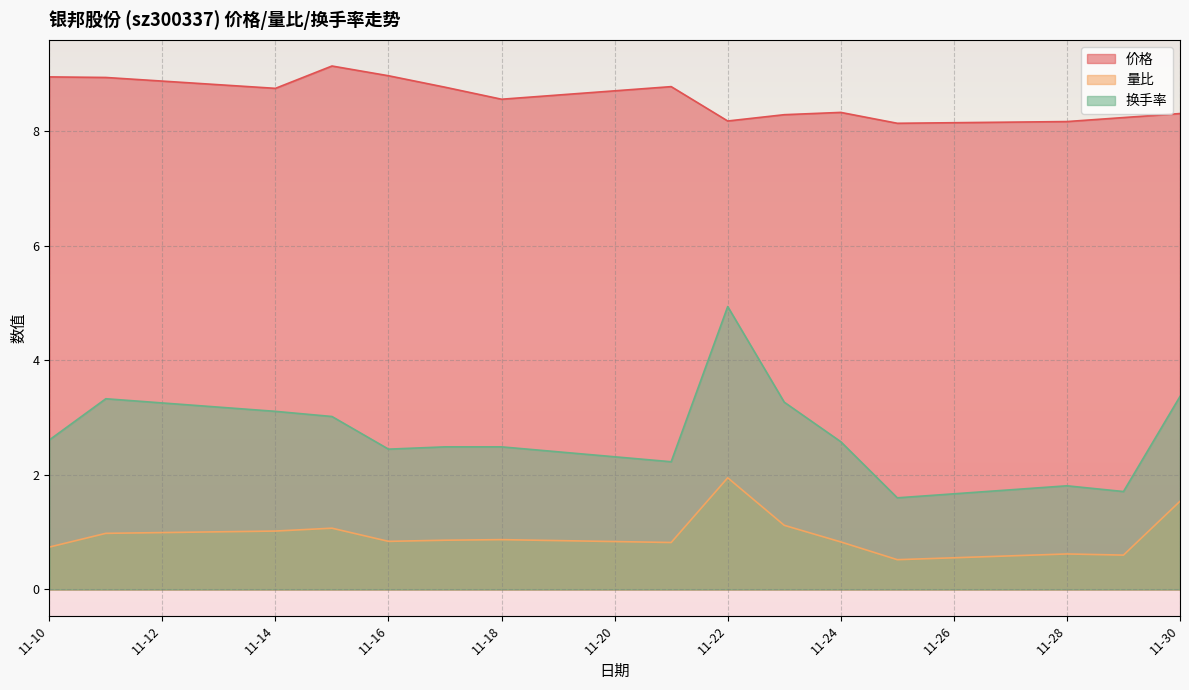

Count the number of data series in this chart.

3